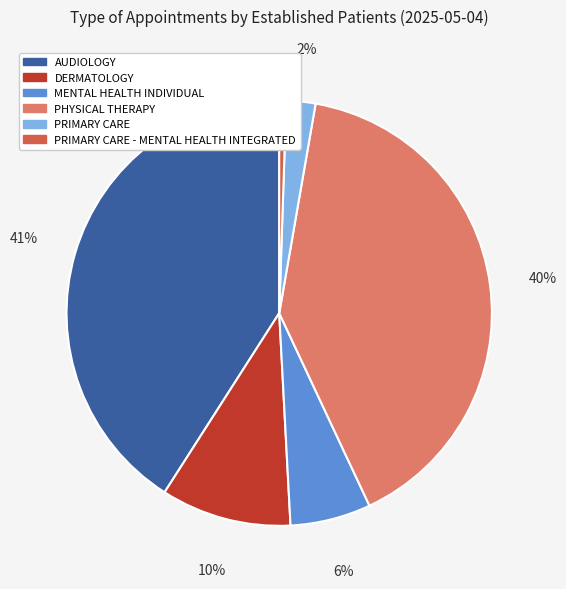

Rank the categories by value from highest to lowest.

AUDIOLOGY, PHYSICAL THERAPY, DERMATOLOGY, MENTAL HEALTH INDIVIDUAL, PRIMARY CARE, PRIMARY CARE - MENTAL HEALTH INTEGRATED